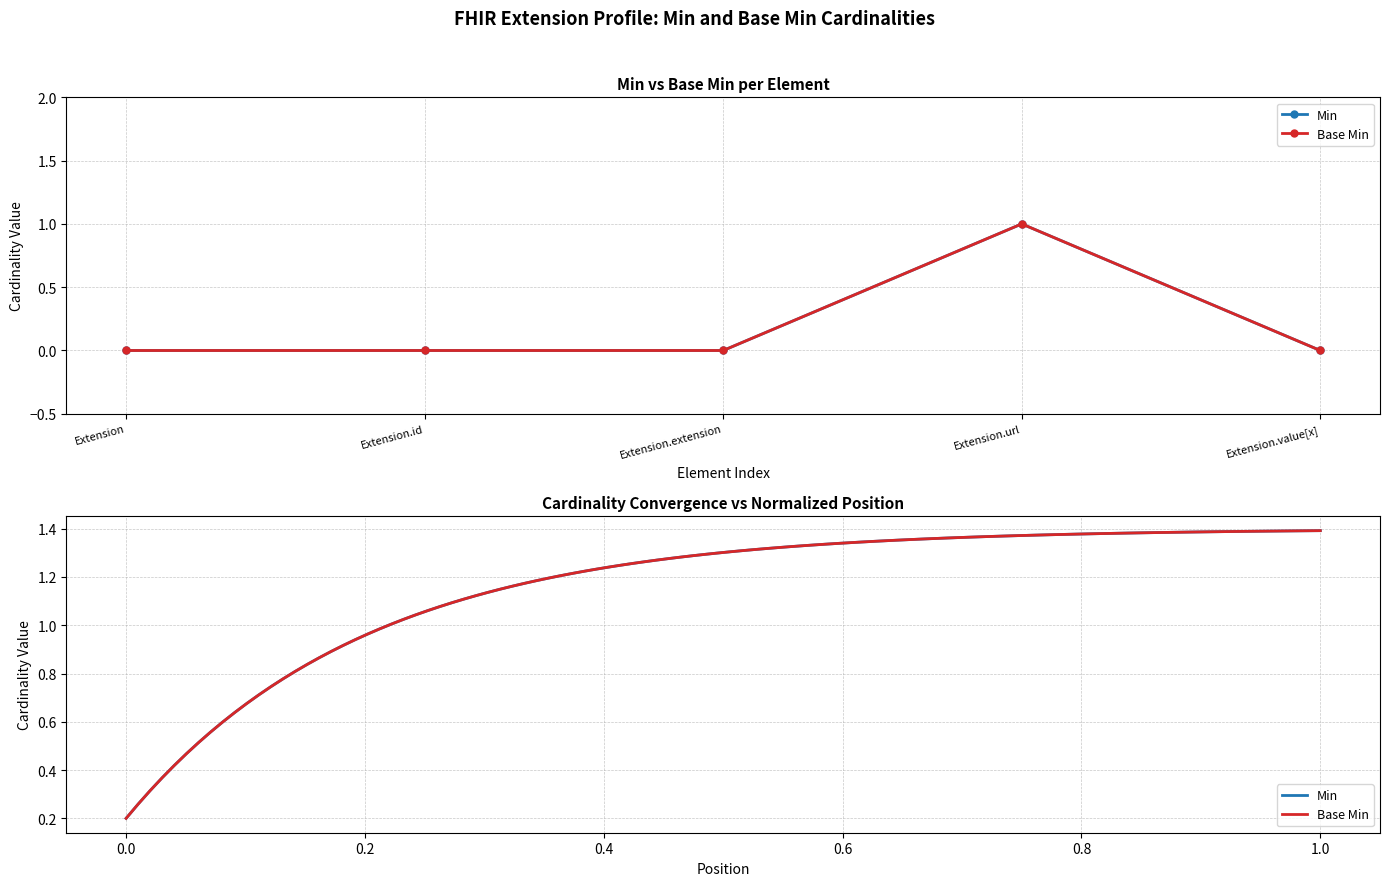

How many values in Min are above zero?

1